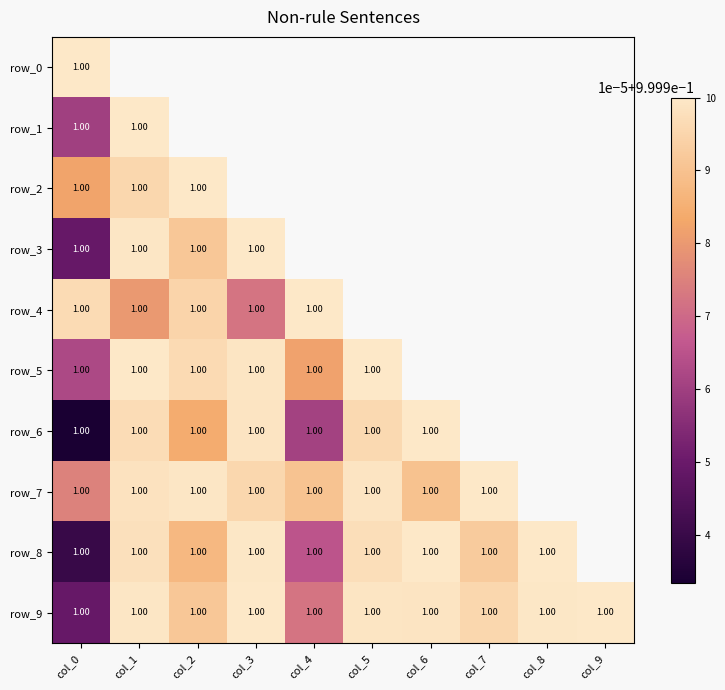

Which series has the widest spread of values?

row_6